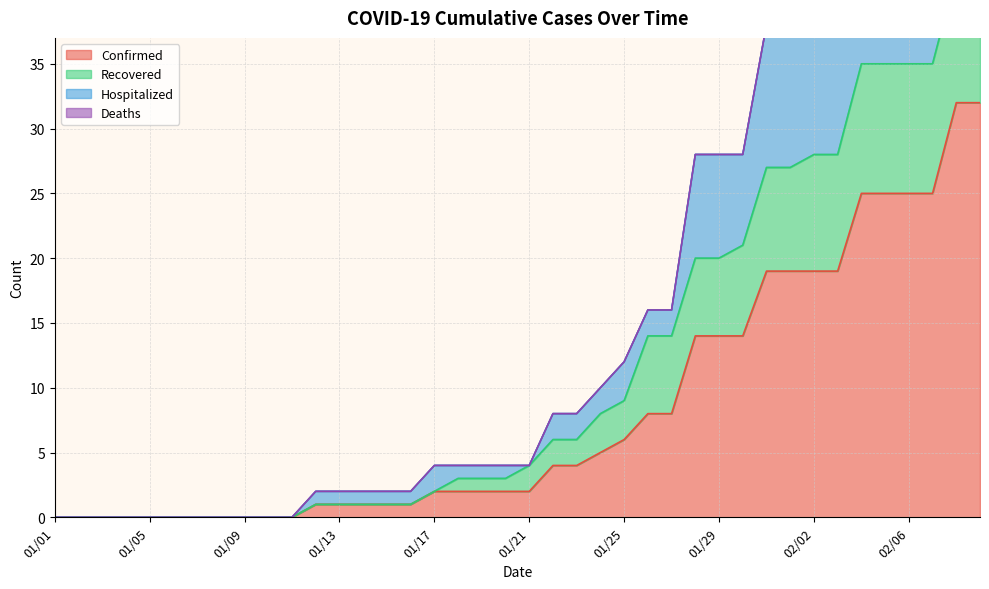

Where is Recovered nearest to the value 21?

01/30